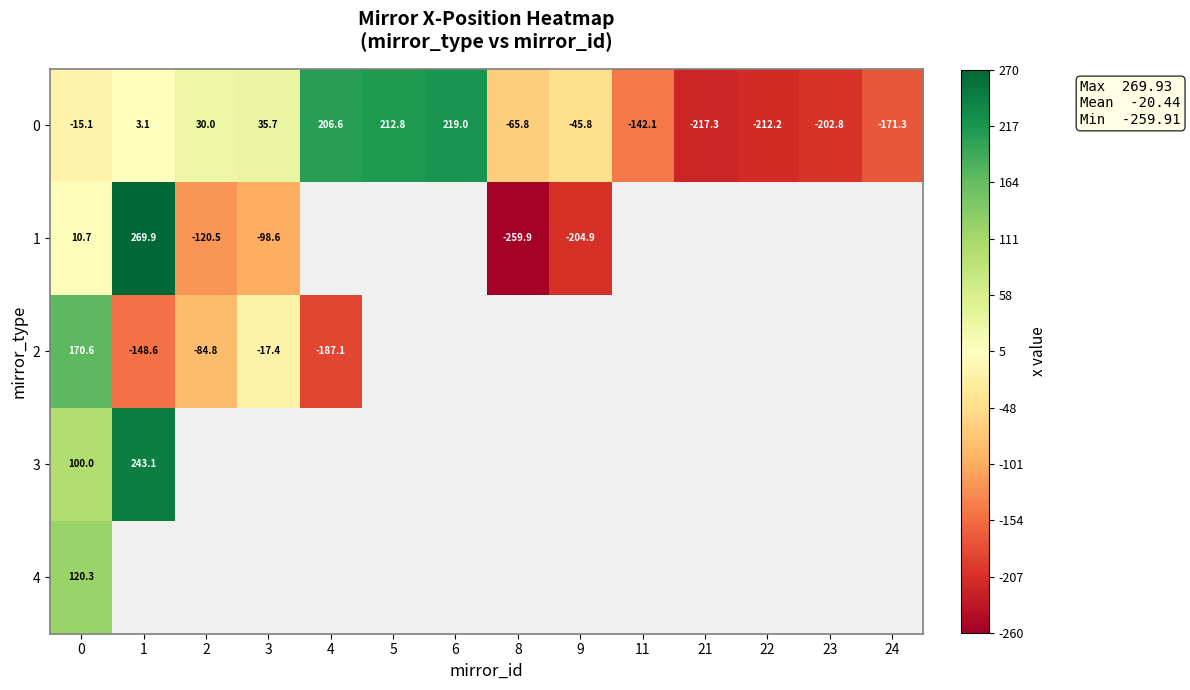

What is the smallest value displayed?

-259.9